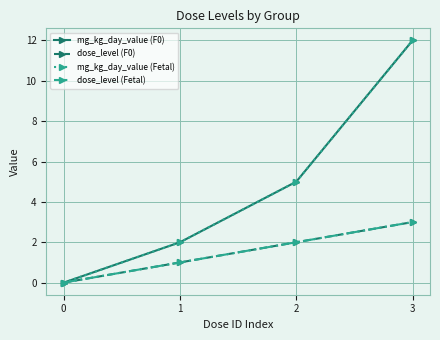

Is it true that dose_level (F0) equals 2 at 0?

False